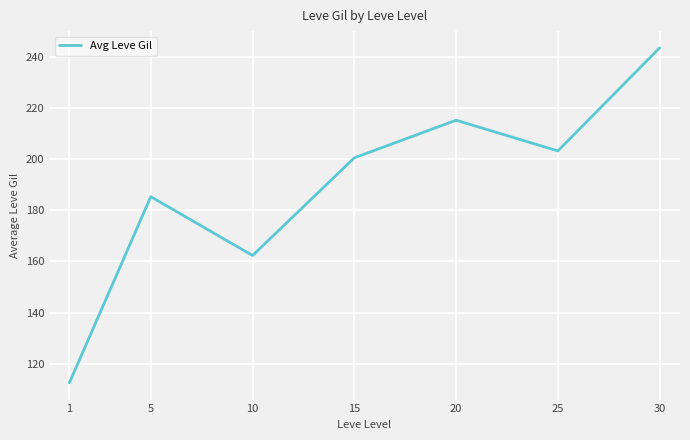

List the labels in order of value, largest first.

30, 20, 25, 15, 5, 10, 1